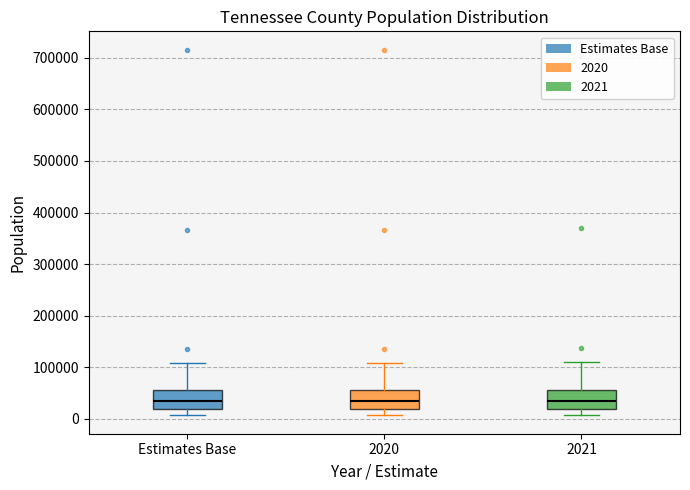

Reading left to right, read every box against the y-axis: the position of its median line, the range the box covers, and the ends of its whiskers. The values are not printed on the chart, so give them approximately, as read against the axis.

Estimates Base: median 30000, box 20000 to 60000, whiskers 10000 to 110000
2020: median 30000, box 20000 to 60000, whiskers 10000 to 110000
2021: median 30000, box 20000 to 60000, whiskers 10000 to 110000